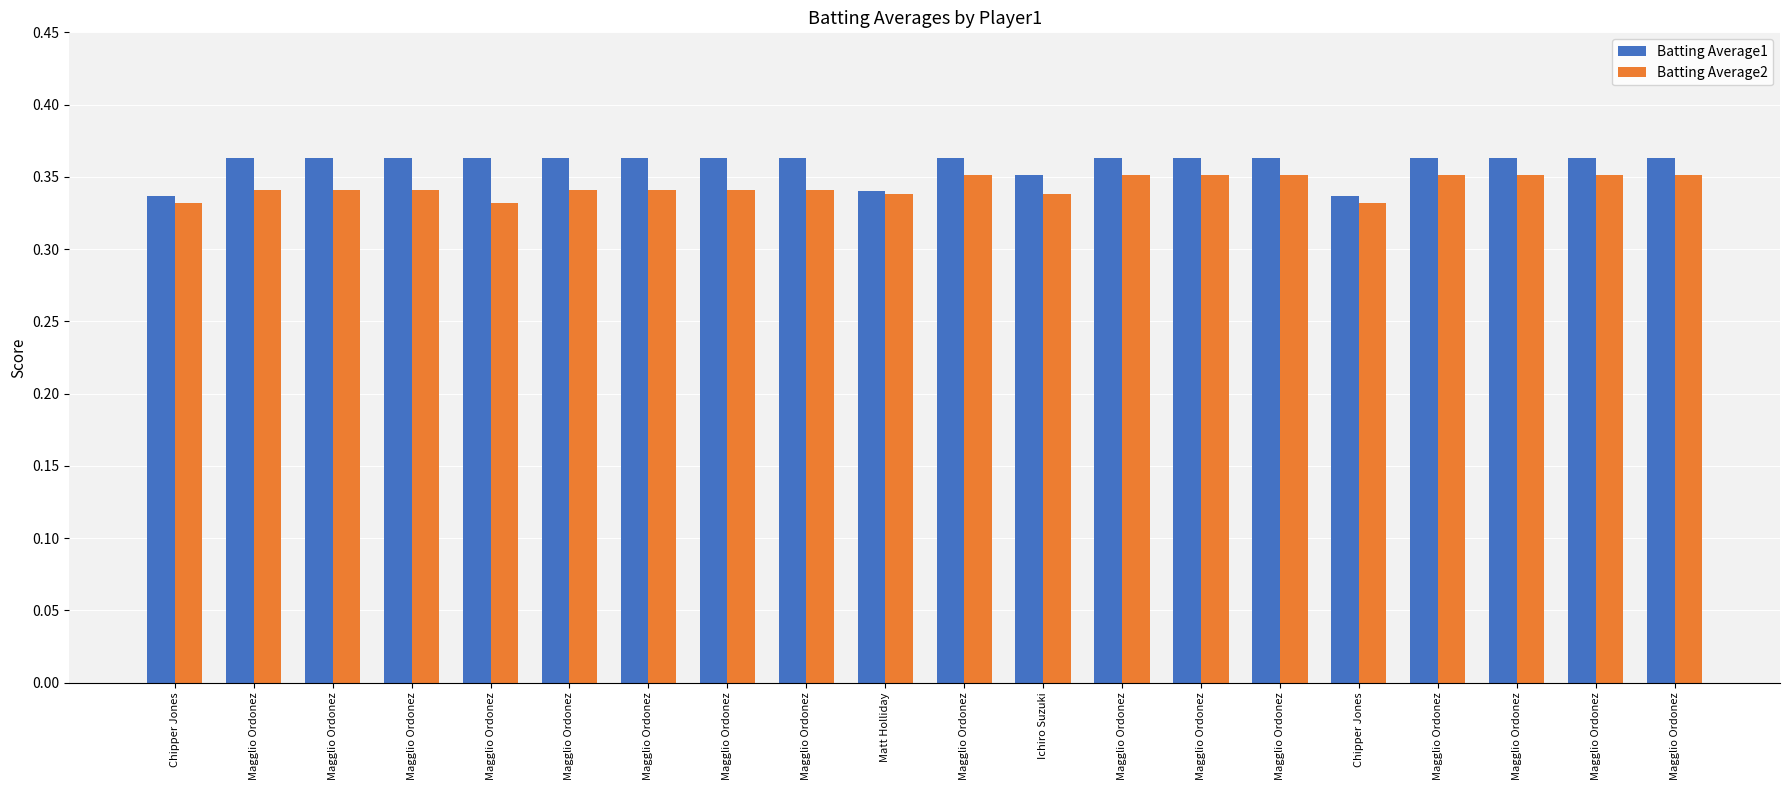

What is the total value across all series at Magglio Ordonez?

0.7